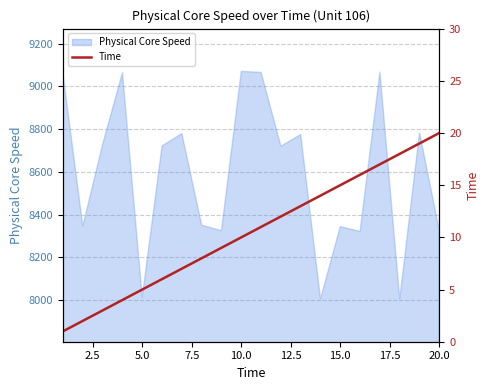

What is the minimum value for Physical Core Speed?

8006.2